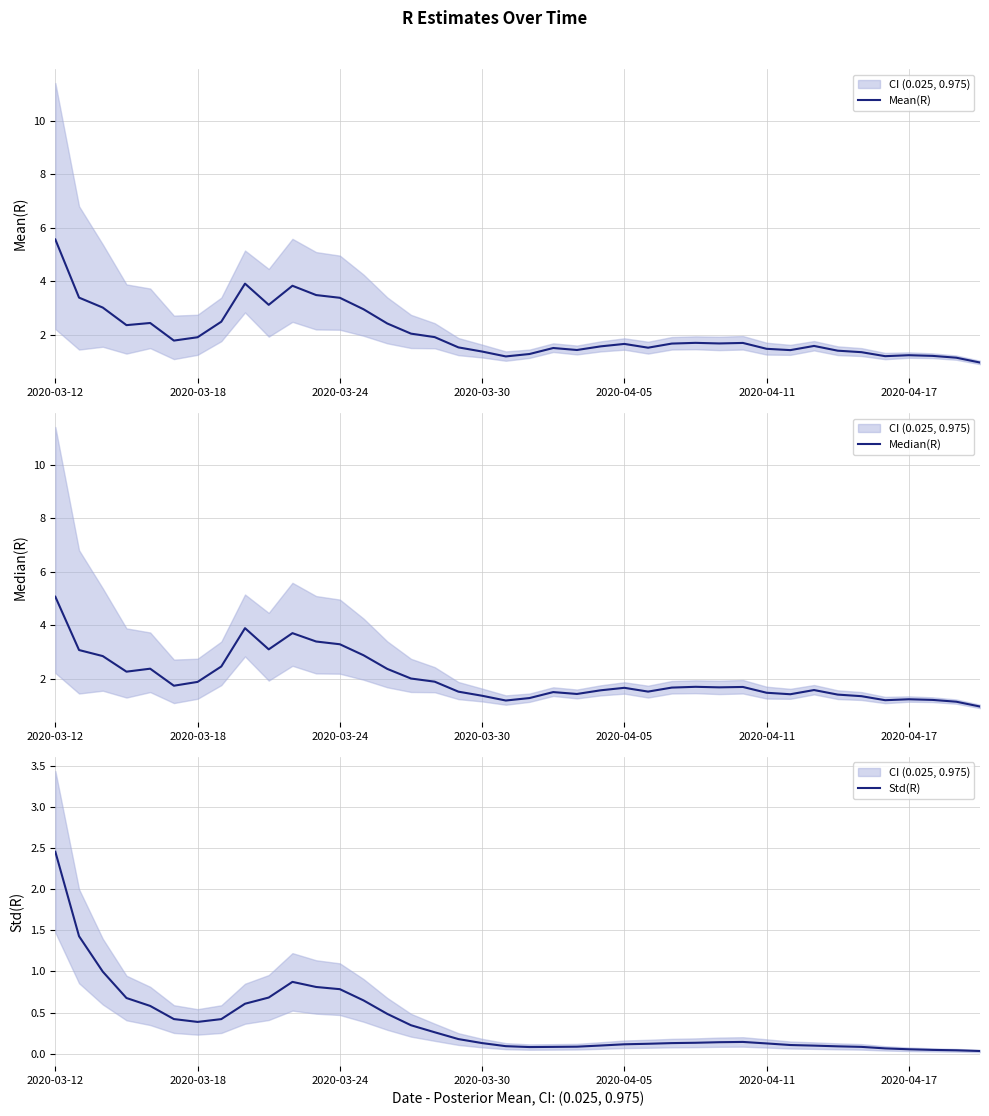

Does the chart have visible grid lines?

Yes